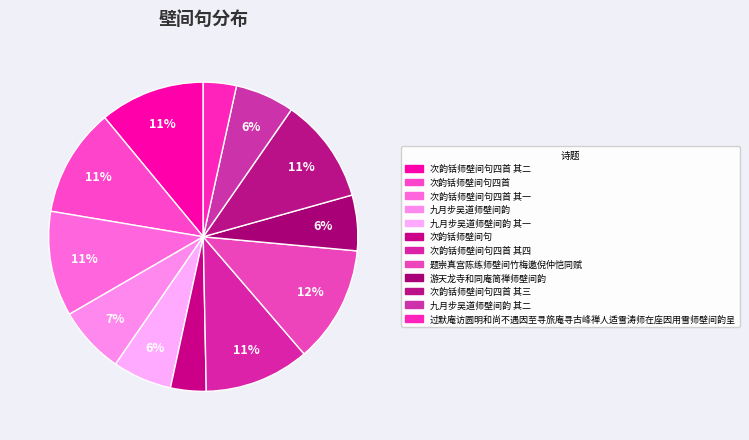

Count the number of slices in the pie.

12